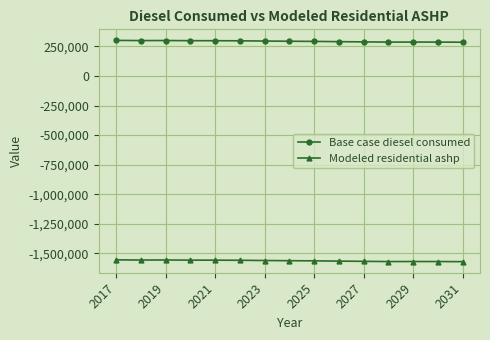

True or false: Modeled residential ashp has more than 0 interior local peaks.

True